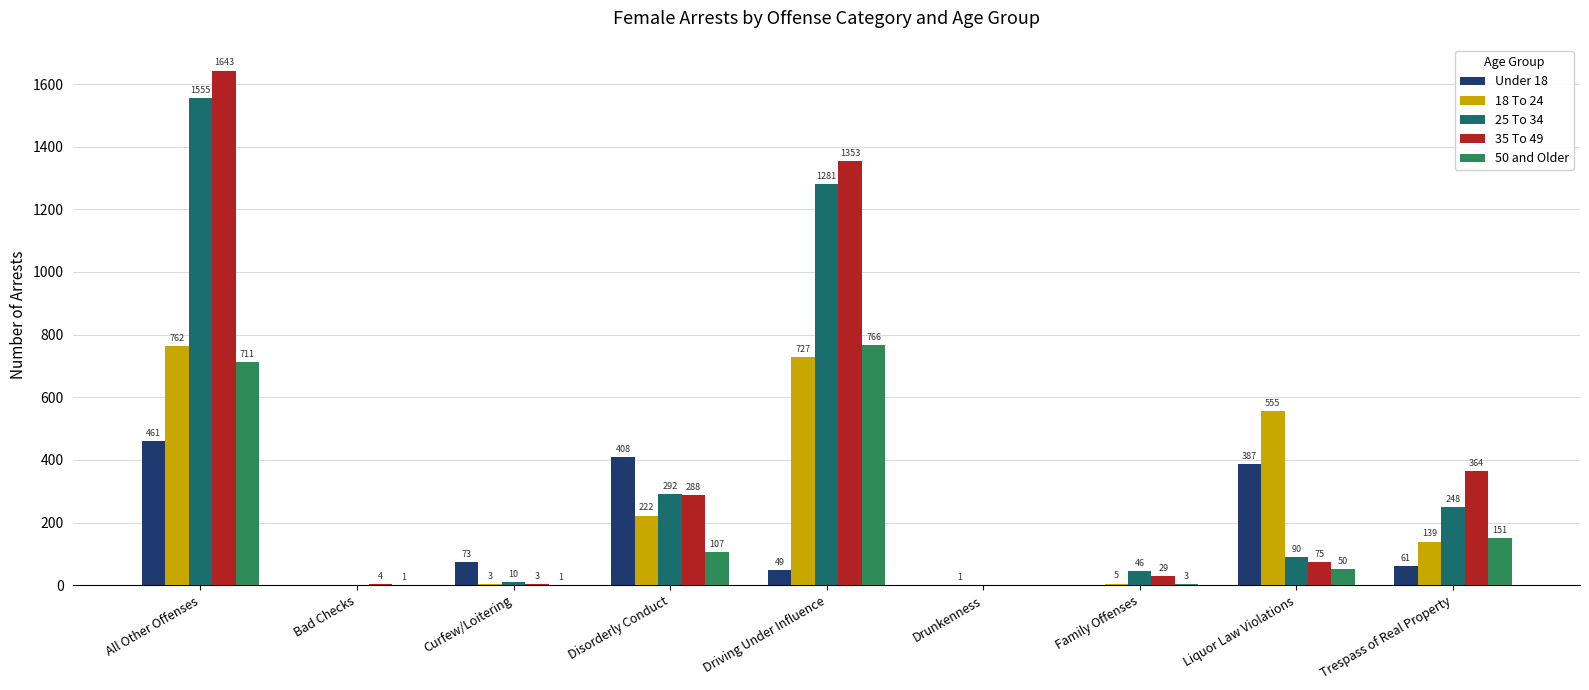

What is the maximum value shown in the chart?

1643